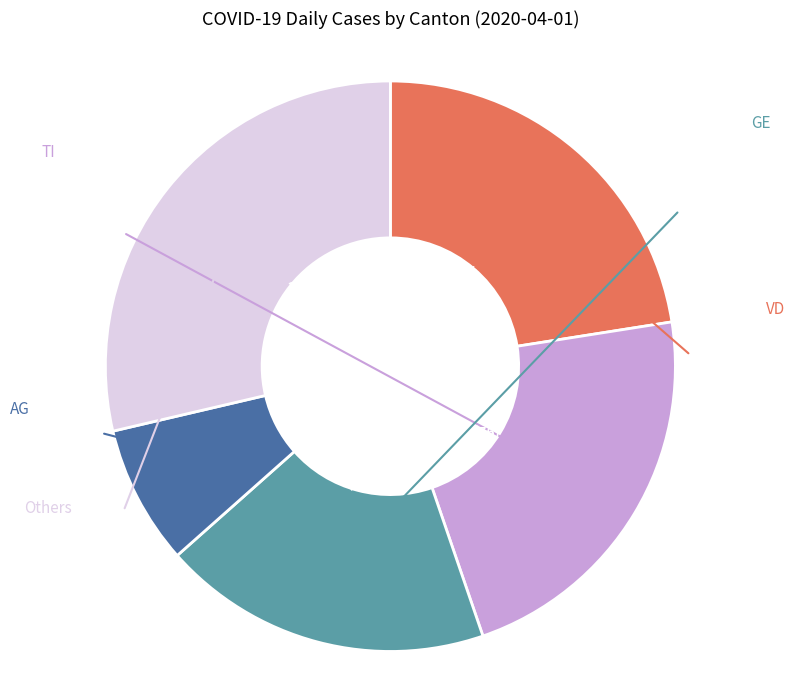

To the nearest percent, what is the average slice percentage?

20%